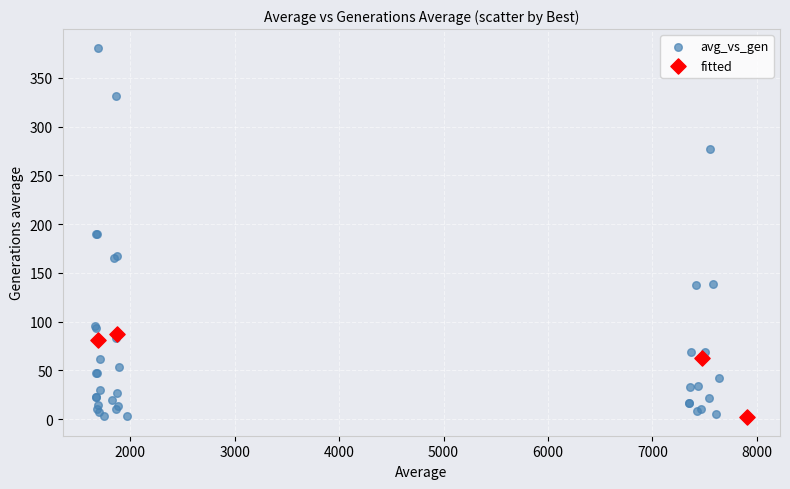

Which series has the widest spread of Y values?

avg_vs_gen